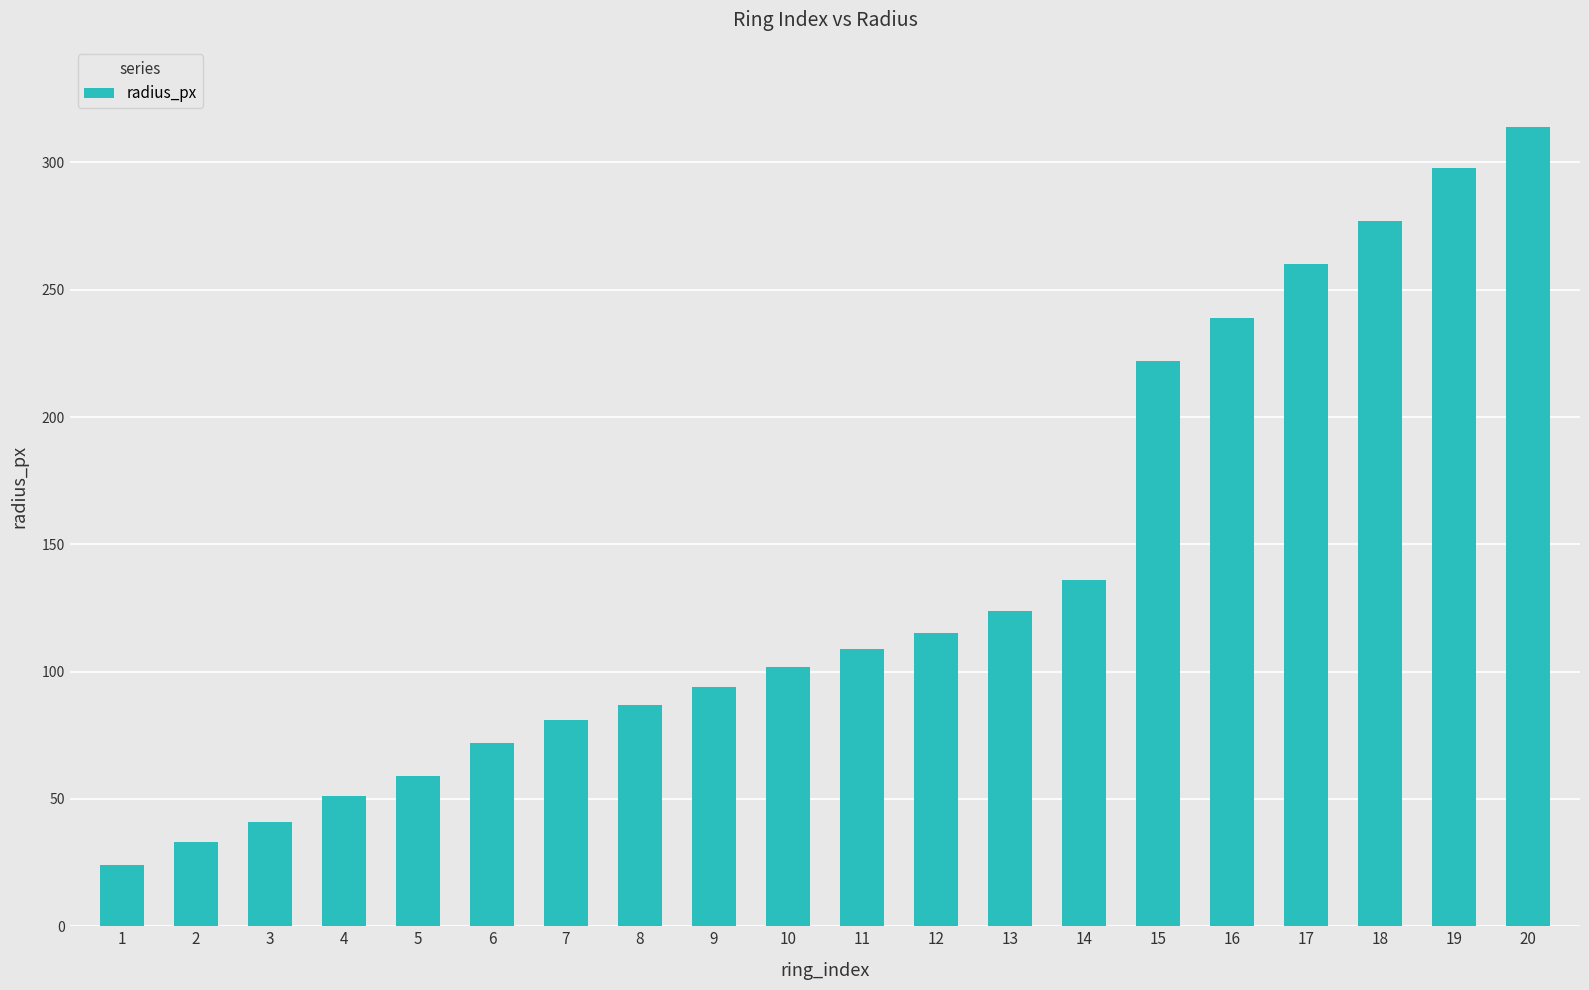

Does the chart contain any negative values?

No